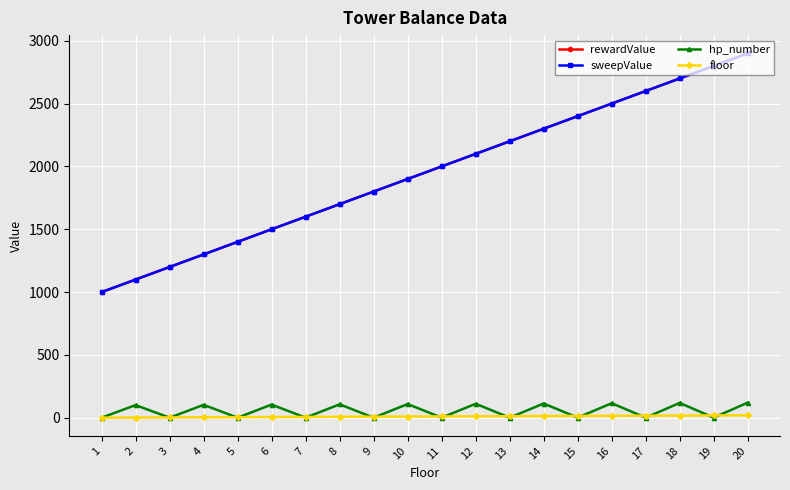

How many values in the hp_number series exceed 101?

9